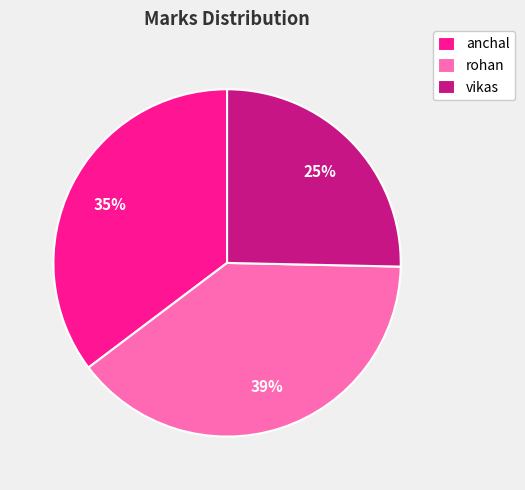

True or false: vikas accounts for 25% of the total.

True